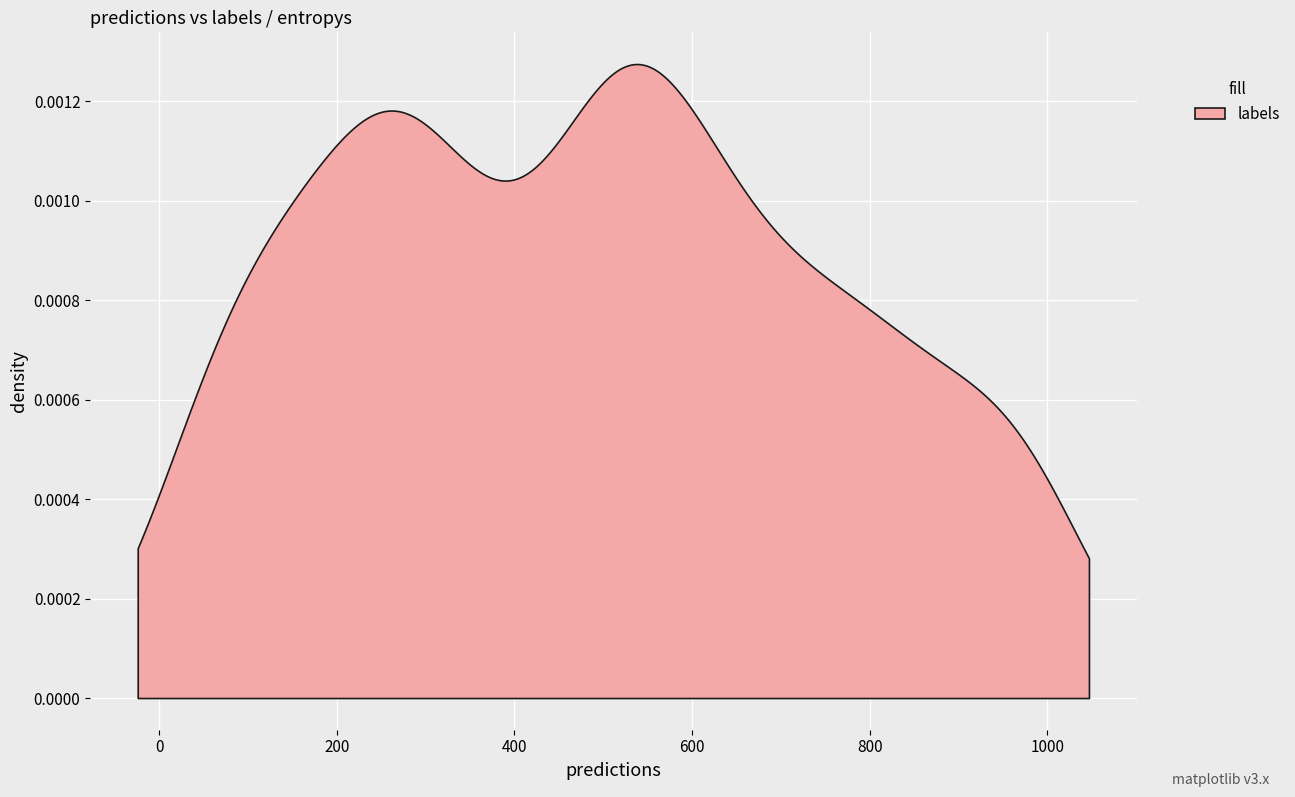

Which series has the largest total across all categories?

labels